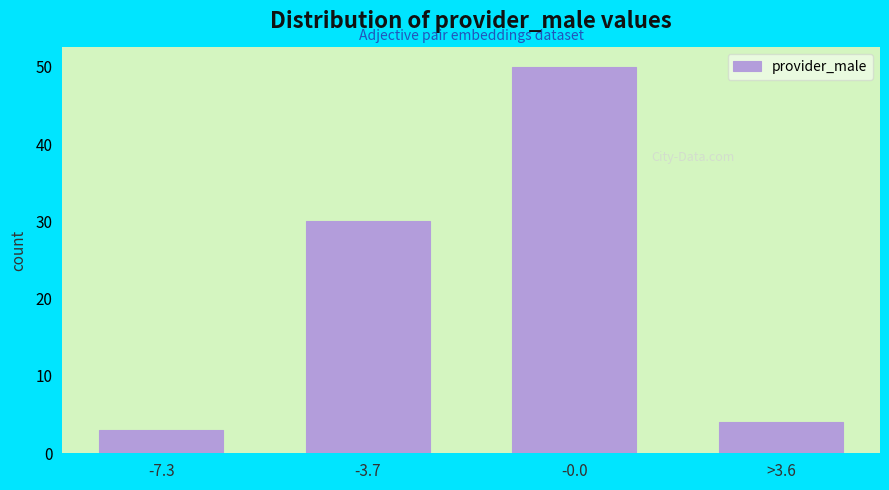

Reading right to left, what are all the values shown in this chart?

>3.6=4	-0.0=50	-3.7=30	-7.3=3